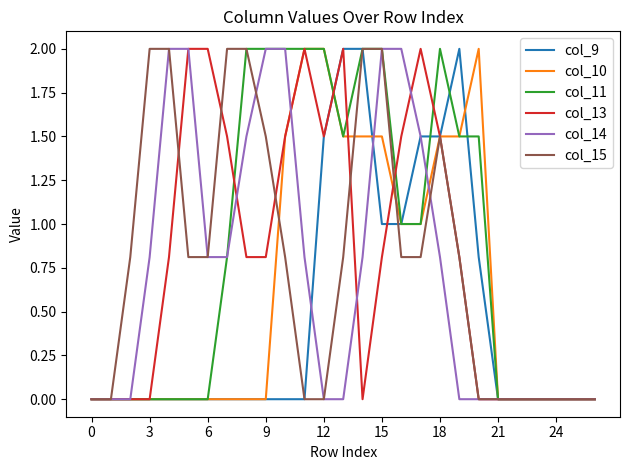

What is the highest value of the col_11 series?

2.0